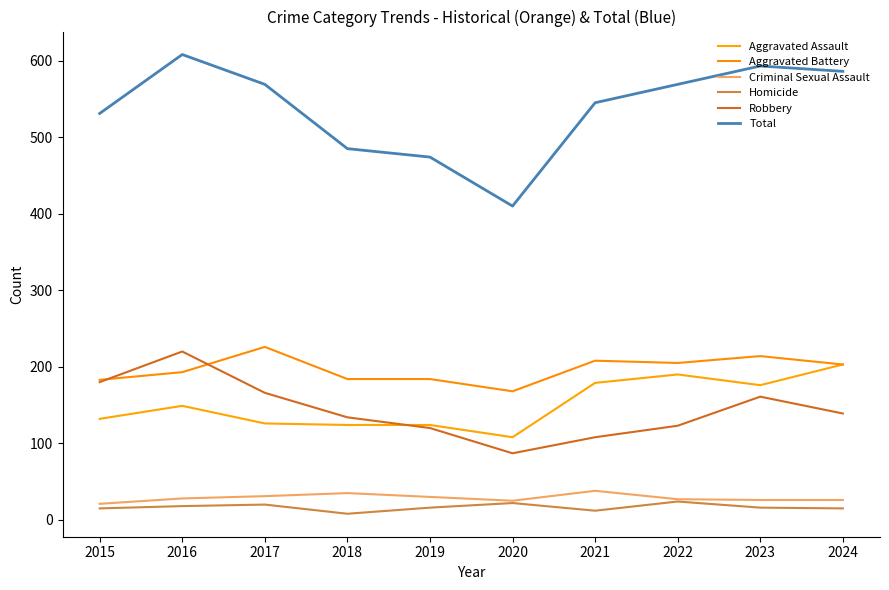

How many lines are shown in the chart?

6